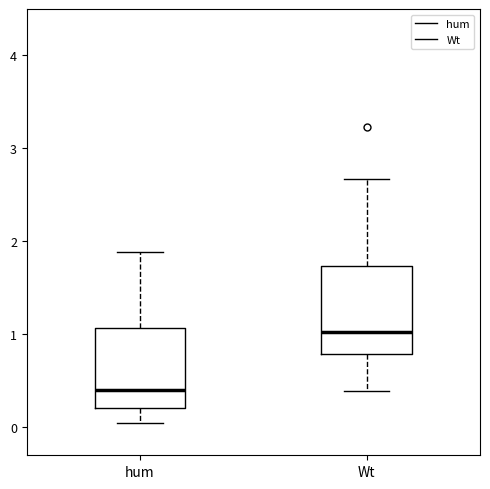

Reading left to right, read every box against the y-axis: the position of its median line, the range the box covers, and the ends of its whiskers. The values are not printed on the chart, so give them approximately, as read against the axis.

hum: median 0.4, box 0.2 to 1.1, whiskers 0.1 to 1.9
Wt: median 1.0, box 0.8 to 1.7, whiskers 0.4 to 2.7